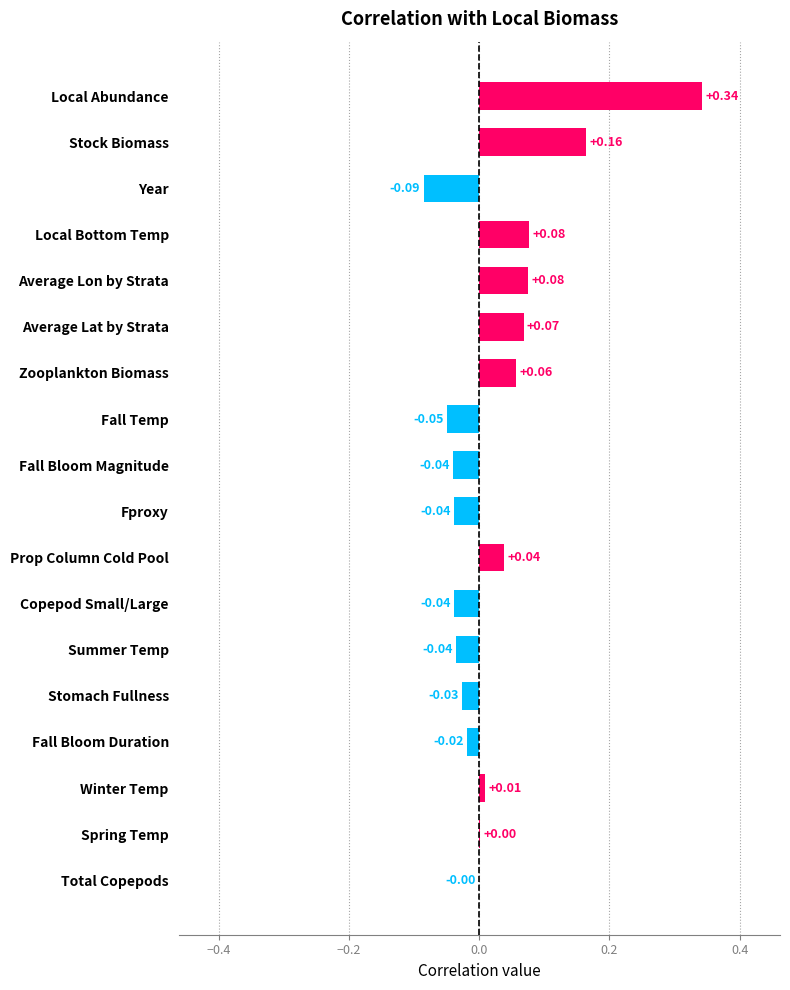

Which has a higher value, Total Copepods or Summer Temp?

Total Copepods